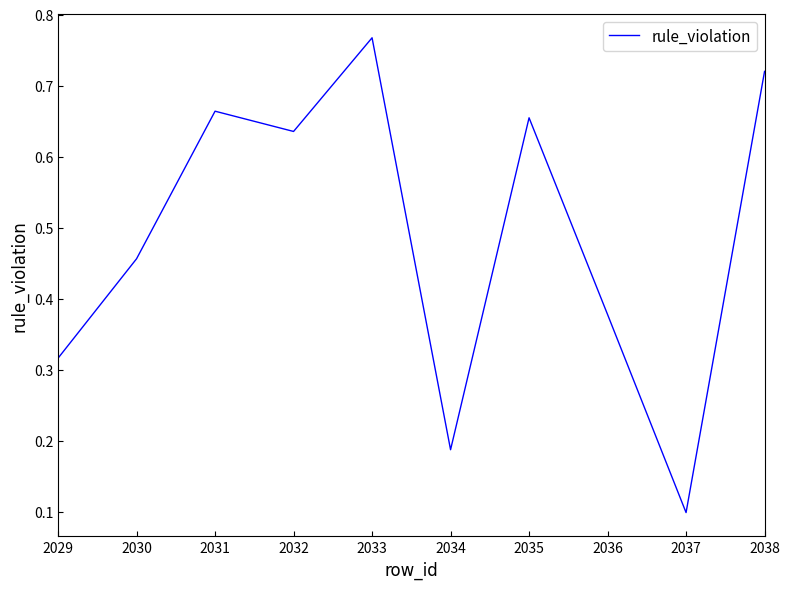

At which category does the chart reach its minimum across all series?

2037